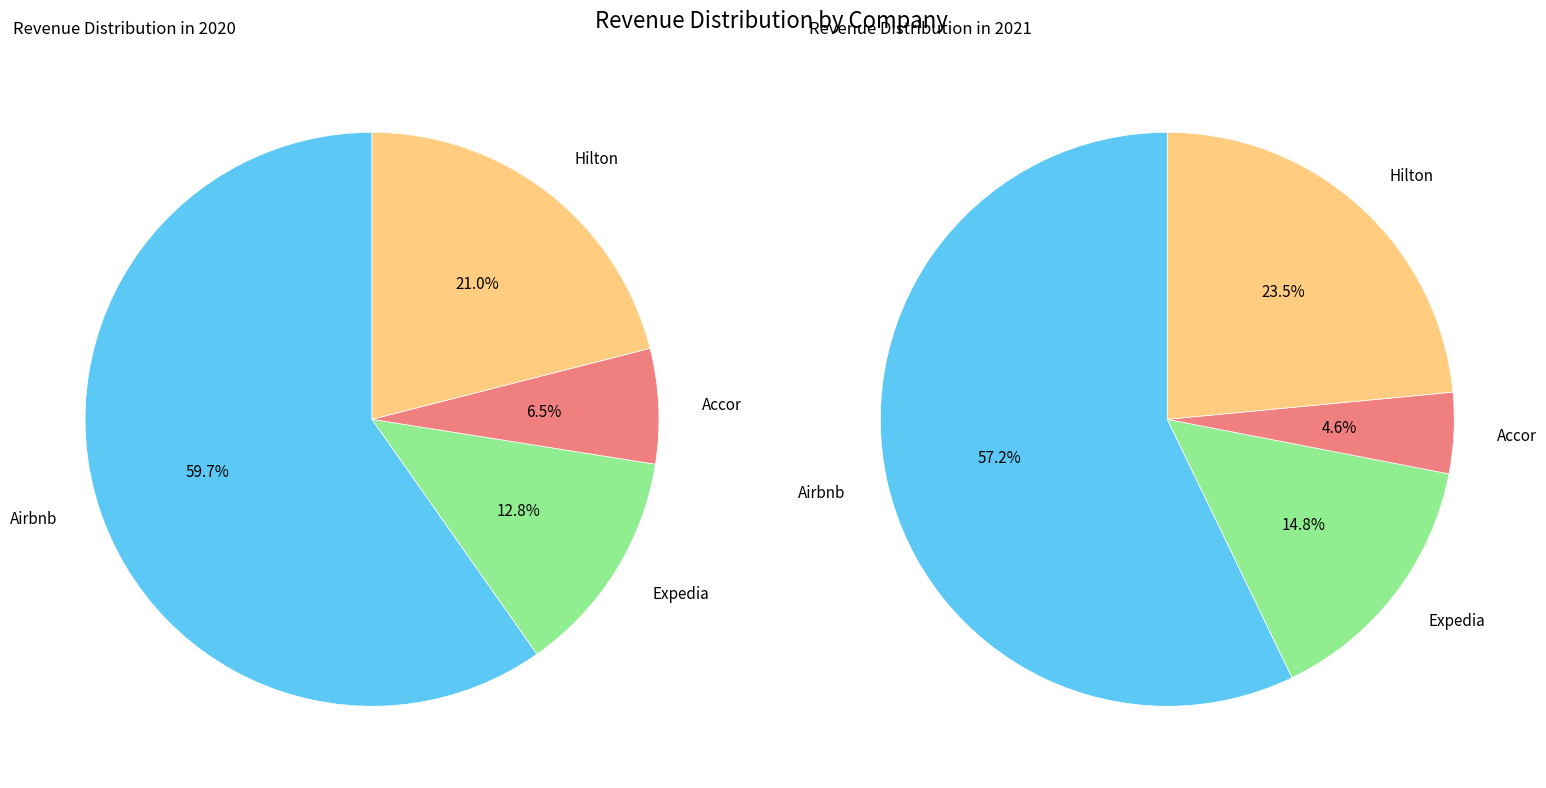

The Airbnb slice represents 66% of the pie. True or false?

False